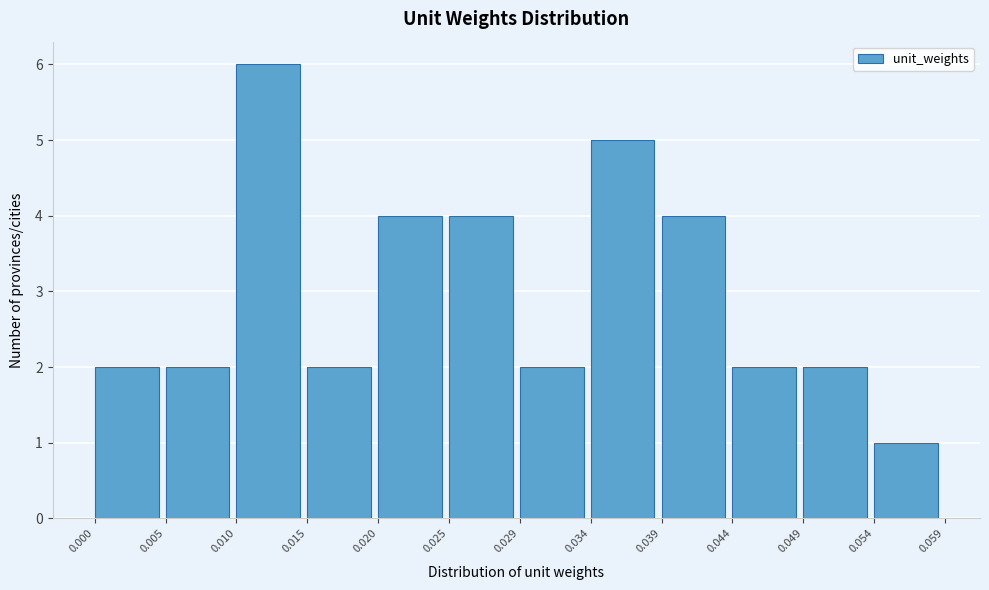

Over which range of the x-axis is the bar tallest?

0.010 to 0.015